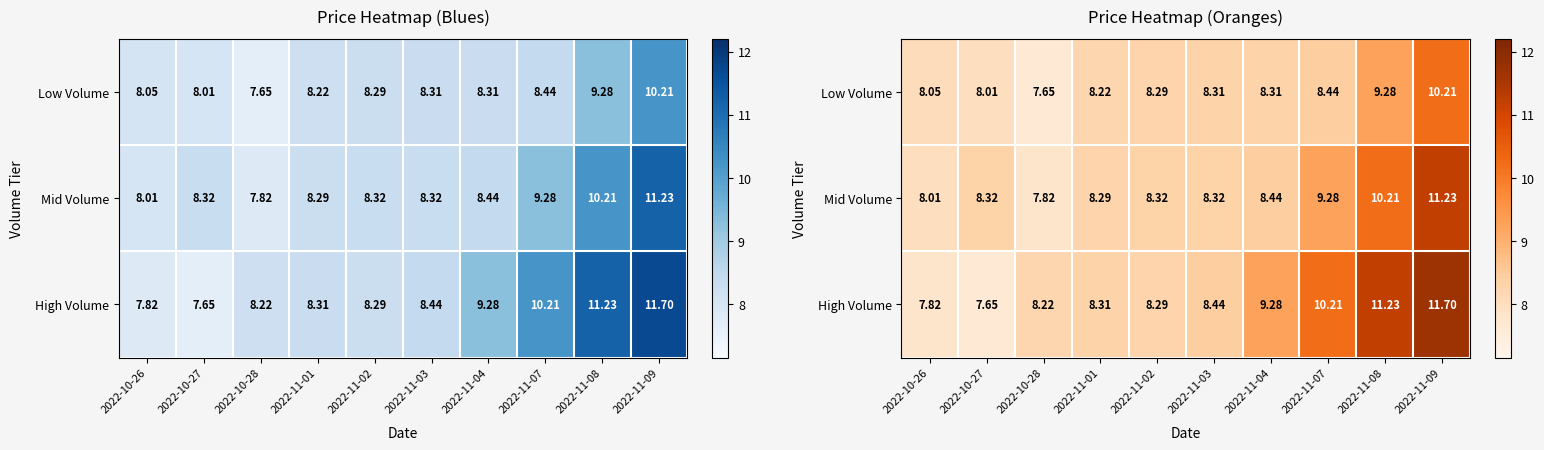

What is the difference between the maximum and minimum values in the High Volume series?

4.0